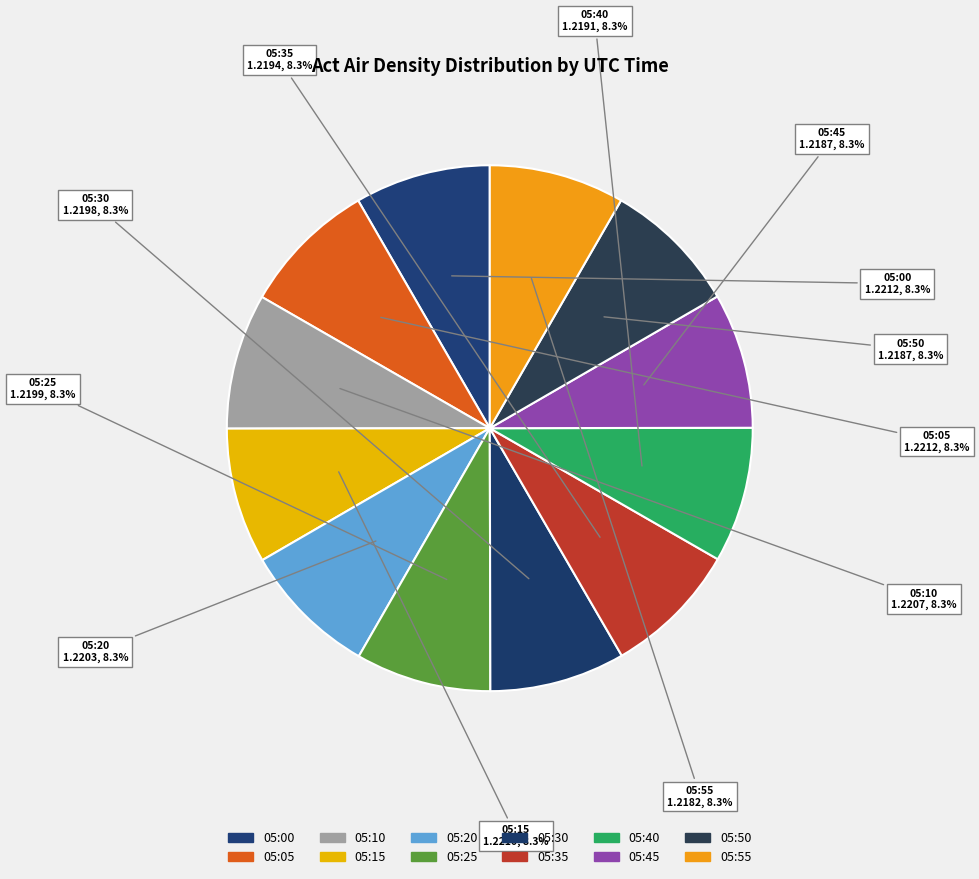

Which slice is the smallest?

05:55